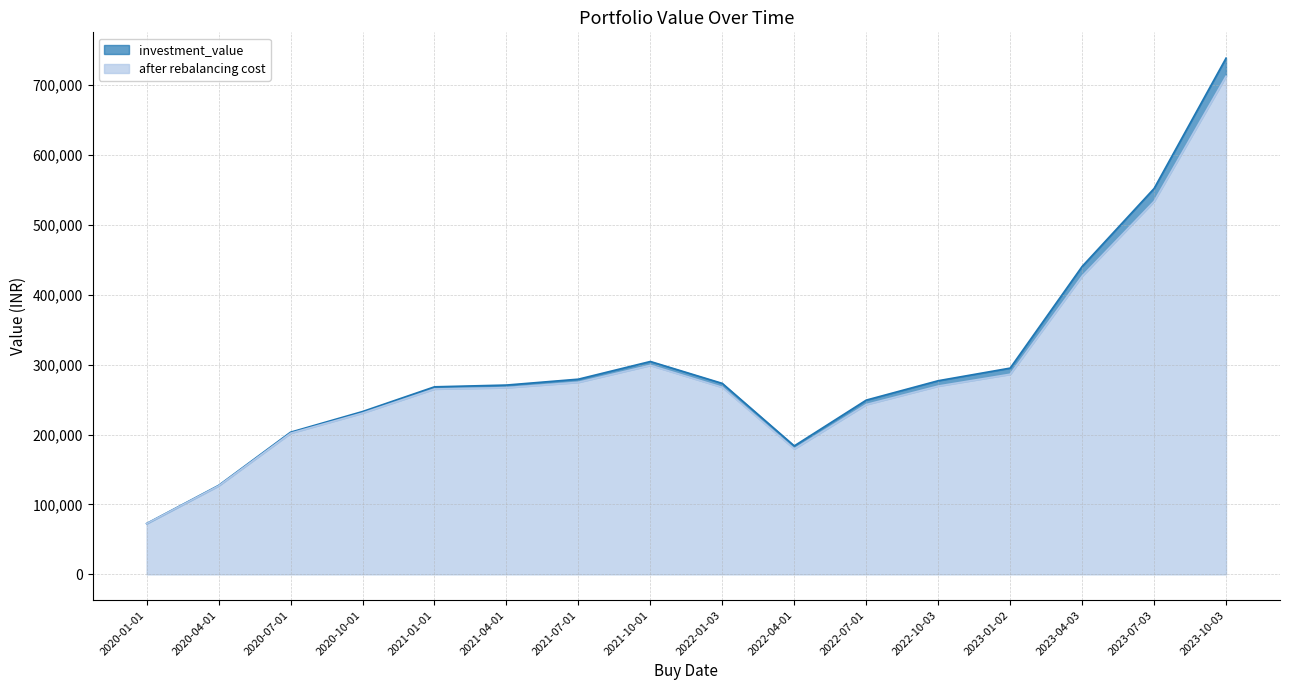

In after rebalancing cost, how many points are higher than both neighbors (excluding endpoints)?

1